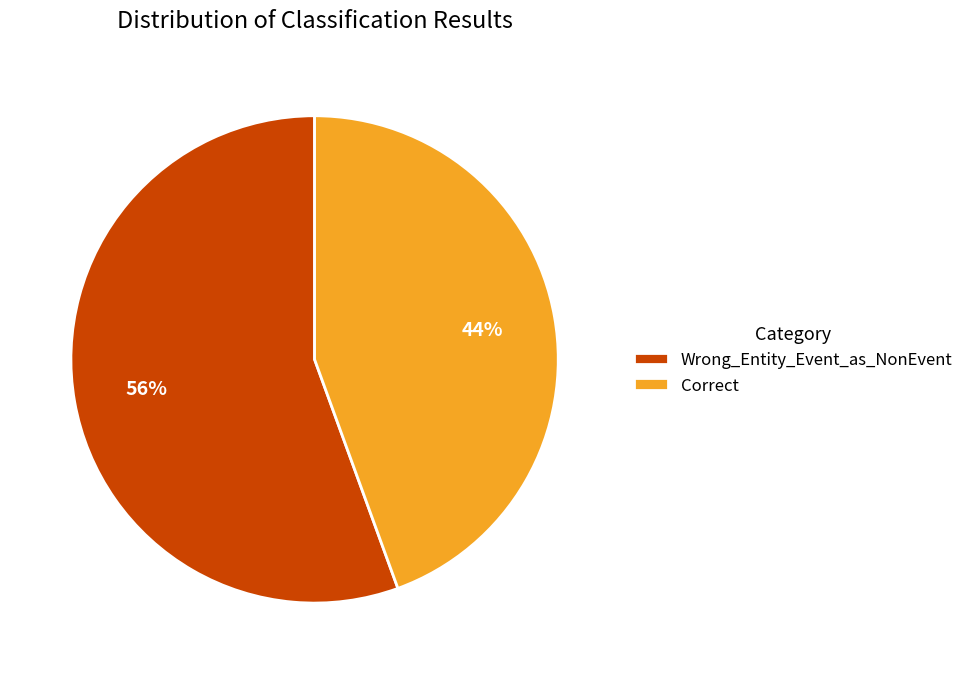

How many slices are in this pie chart?

2